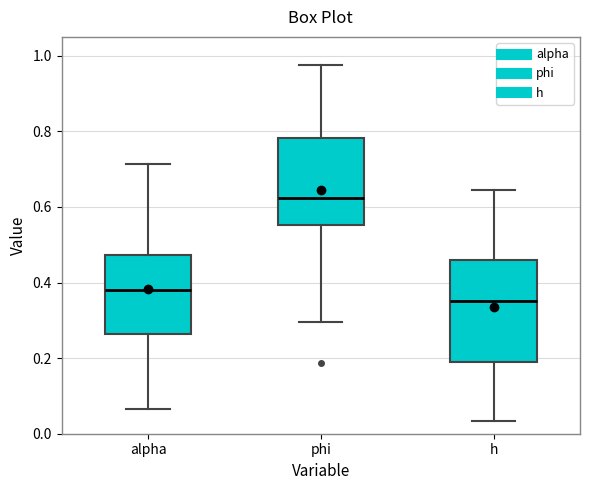

Comparing the boxes themselves (not the whiskers), which one is the tallest?

h